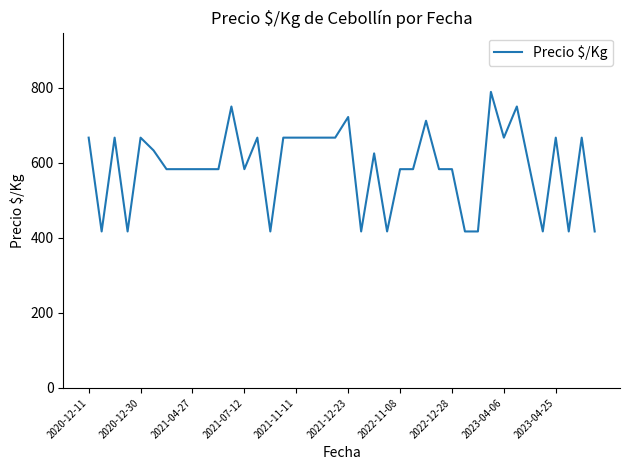

What is the greatest value displayed?

789